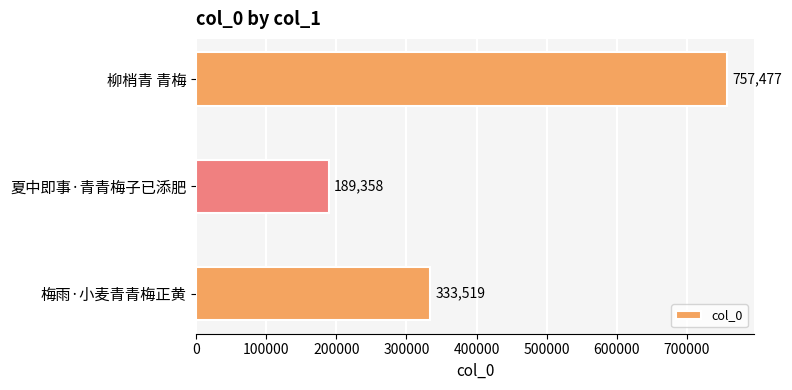

Are the bars horizontal?

Yes